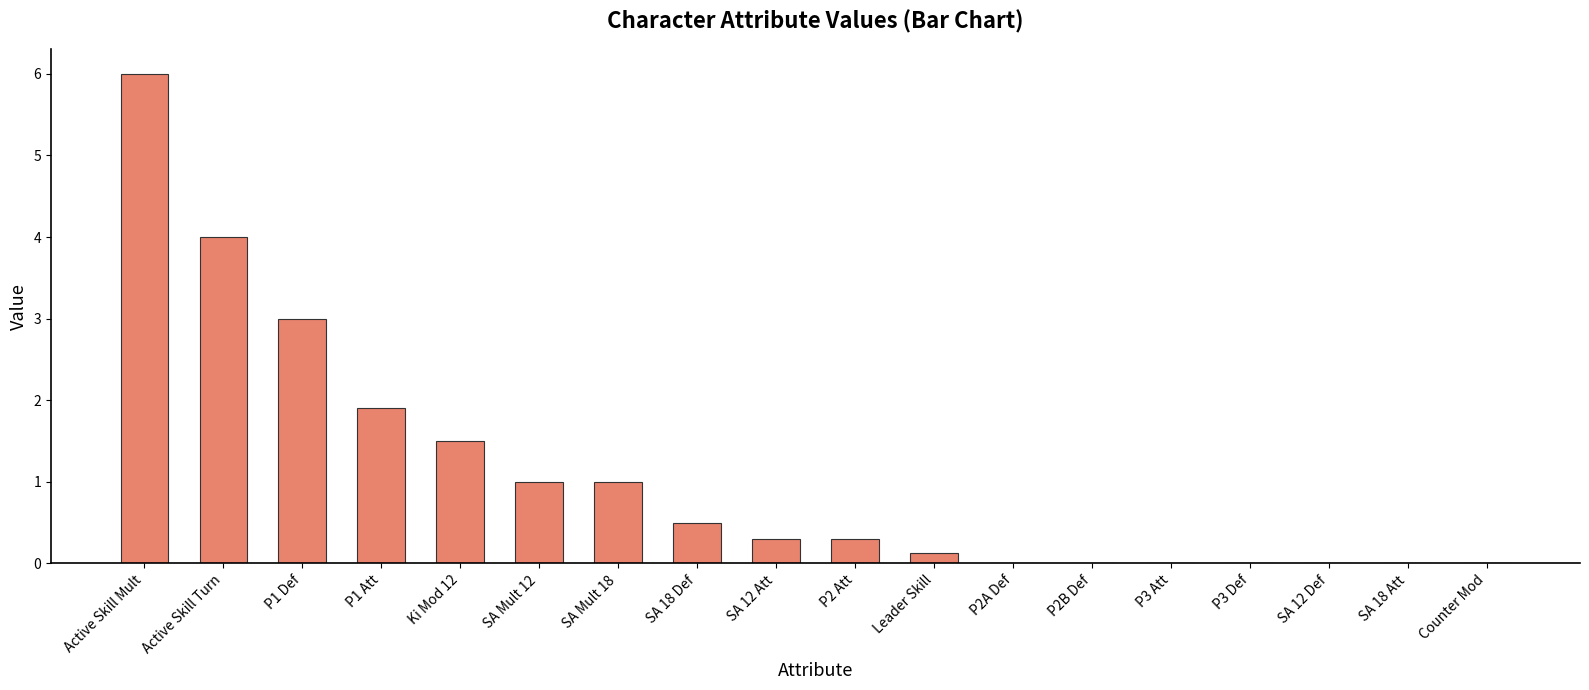

Reading left to right, transcribe all the data shown in this chart.

6.0	4.0	3.0	1.9	1.5	1.0	1.0	0.5	0.3	0.3	0.1	0.0	0.0	0.0	0.0	0.0	0.0	0.0